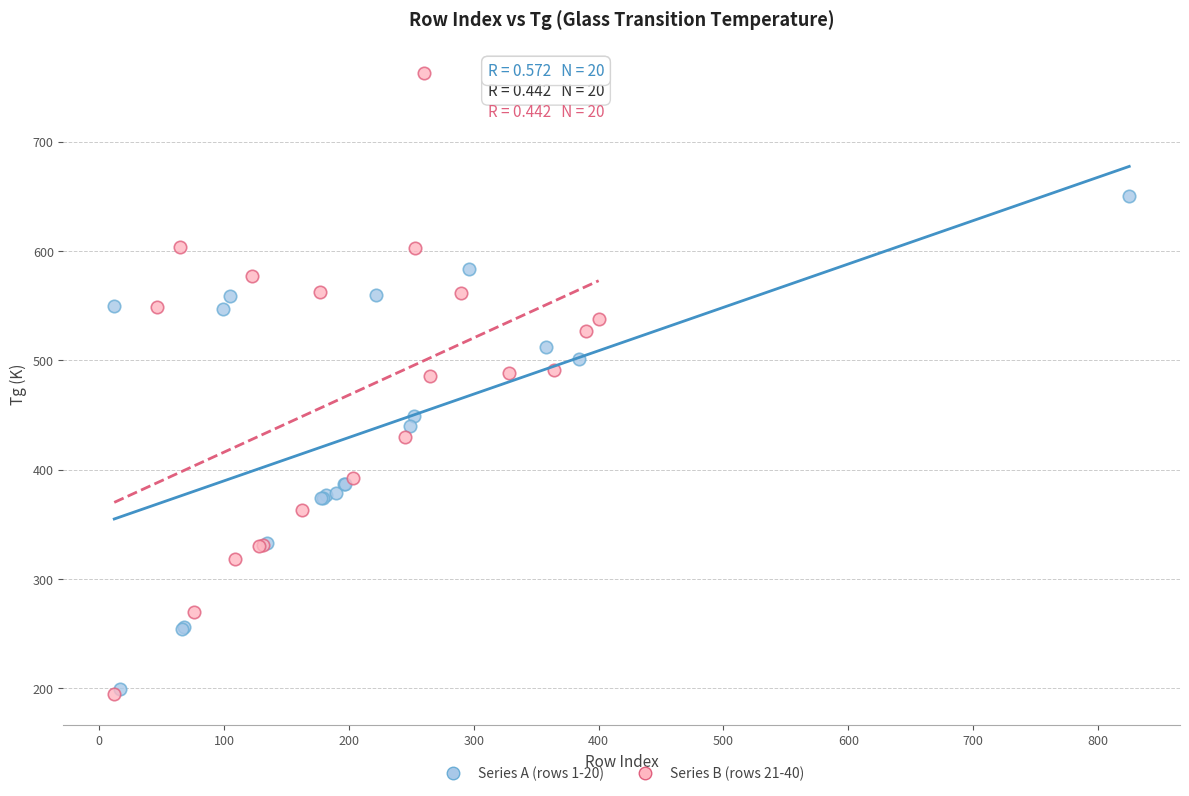

Which series has the largest Y range (max minus min)?

Series B (rows 21-40)